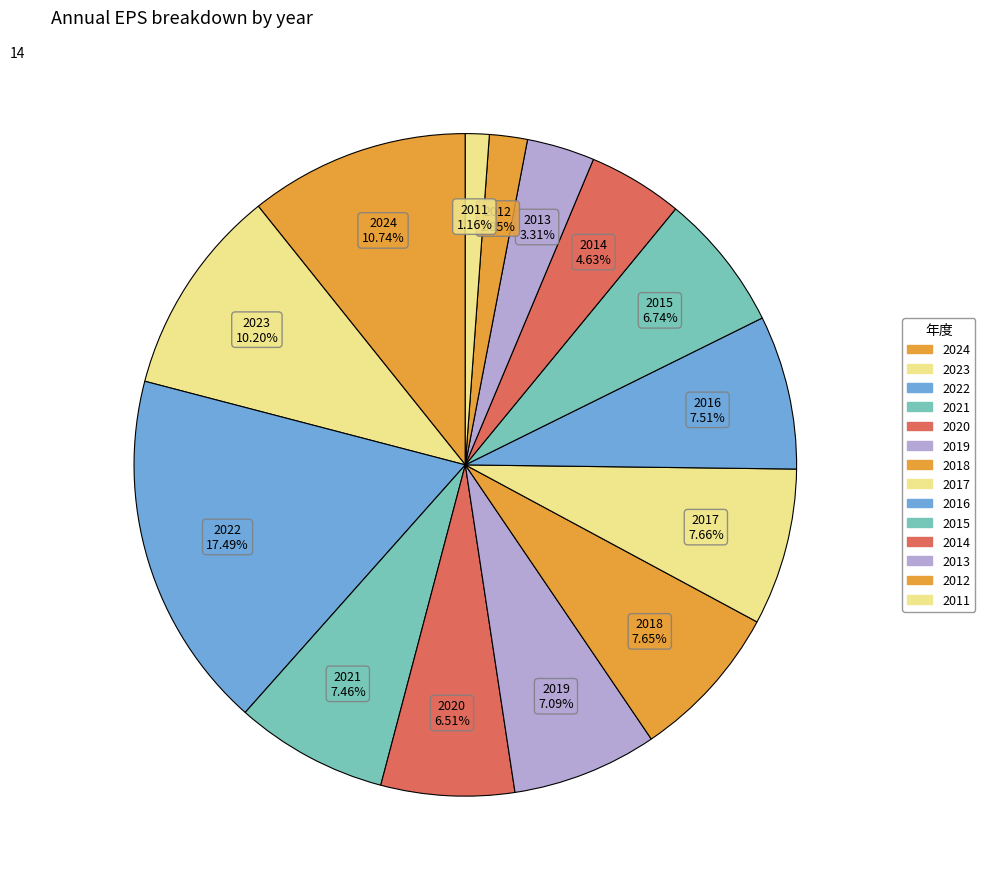

Which slice is the largest?

2022